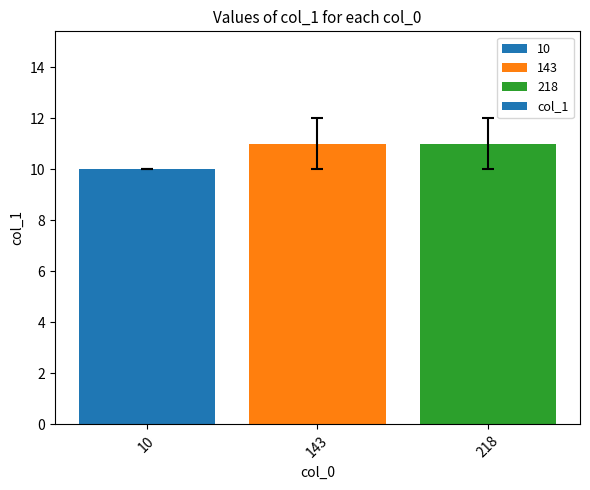

Are the bars horizontal?

No